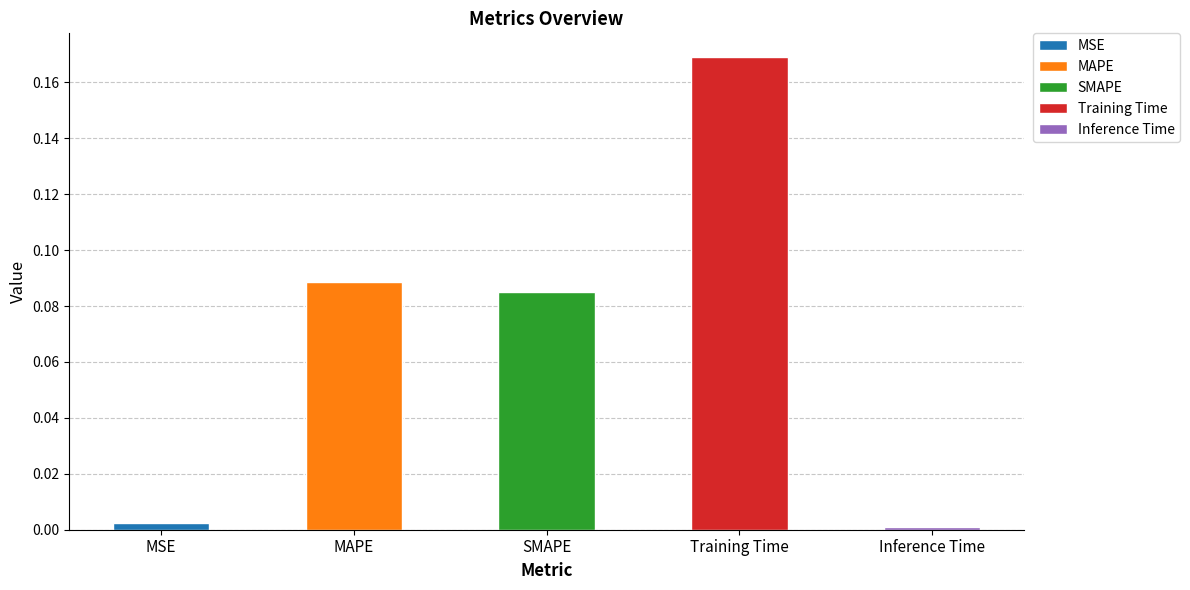

What is the change in value from MSE to SMAPE?

+0.1